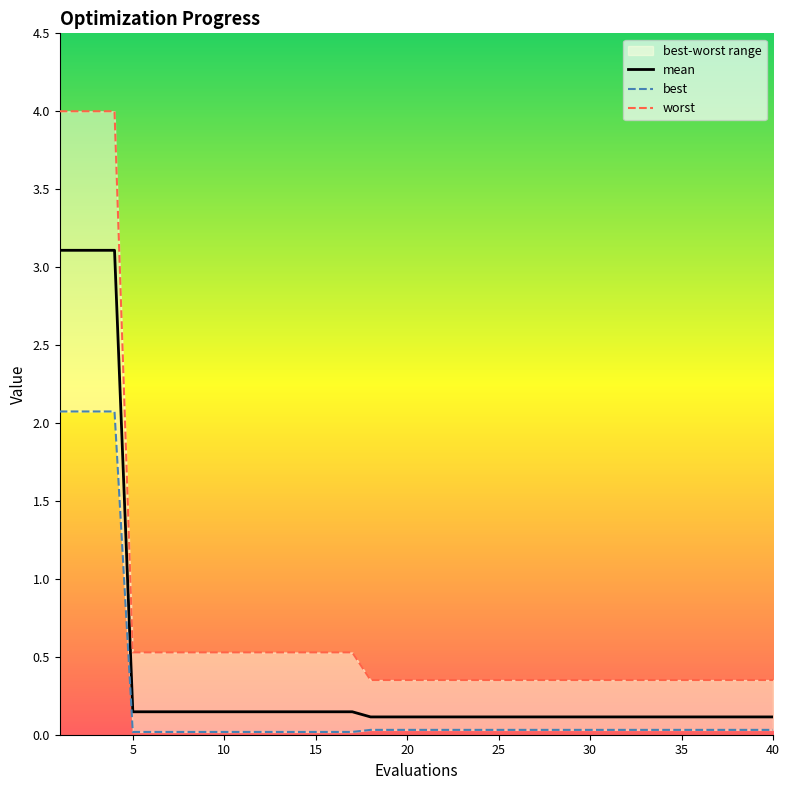

Does the chart display data point markers on the line(s)?

No